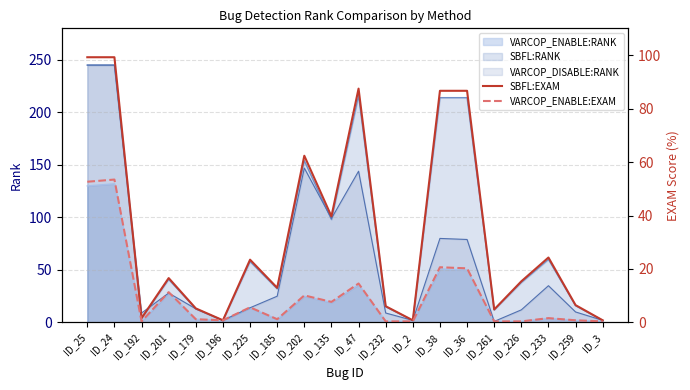

In SBFL:EXAM, how many points are higher than both neighbors (excluding endpoints)?

5